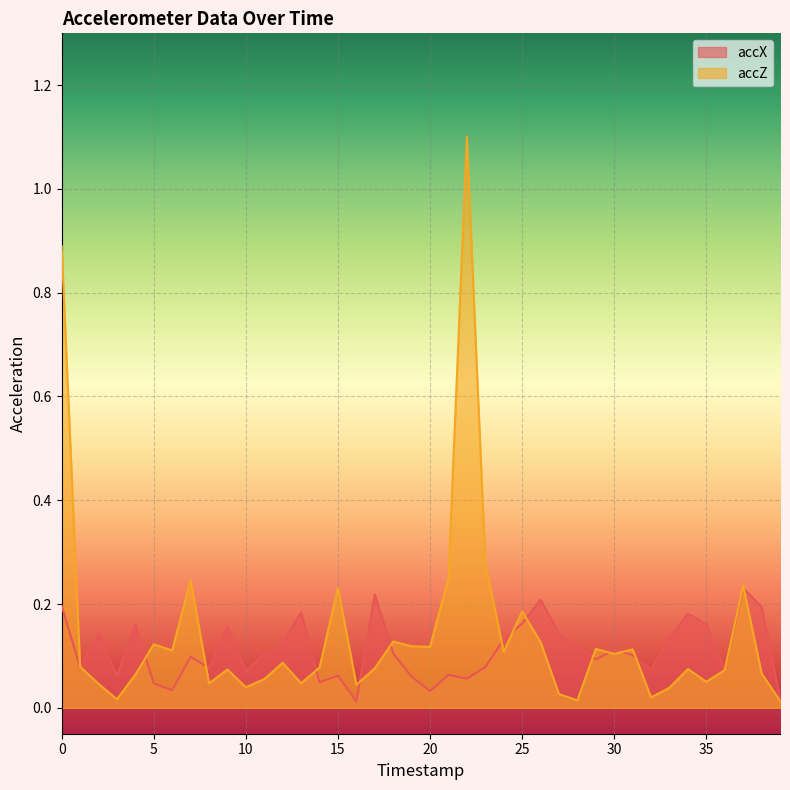

Where is the first local minimum for accZ?

3